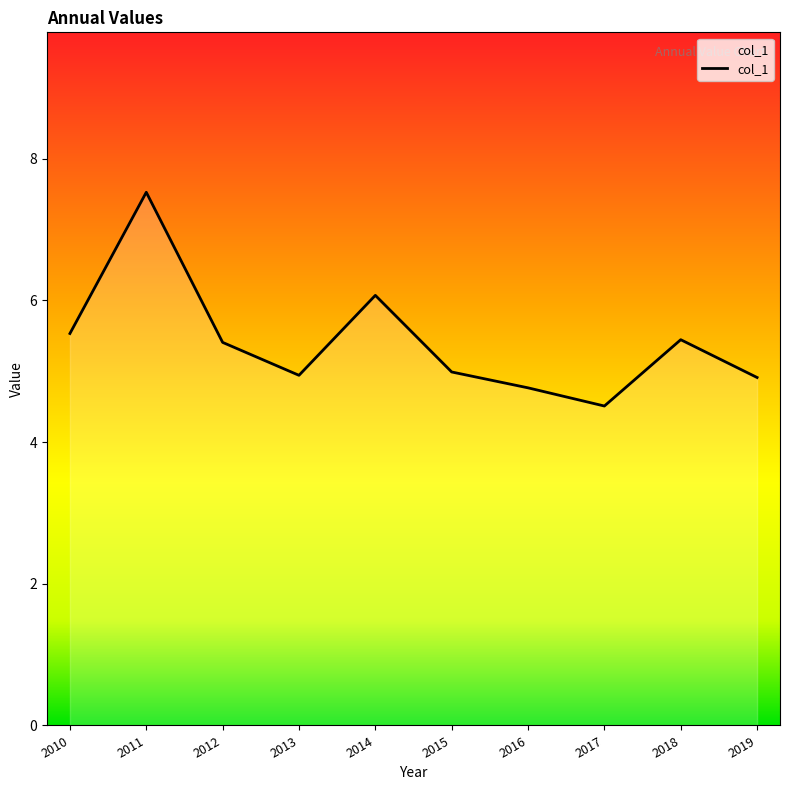

What is the maximum value shown in the chart?

7.5